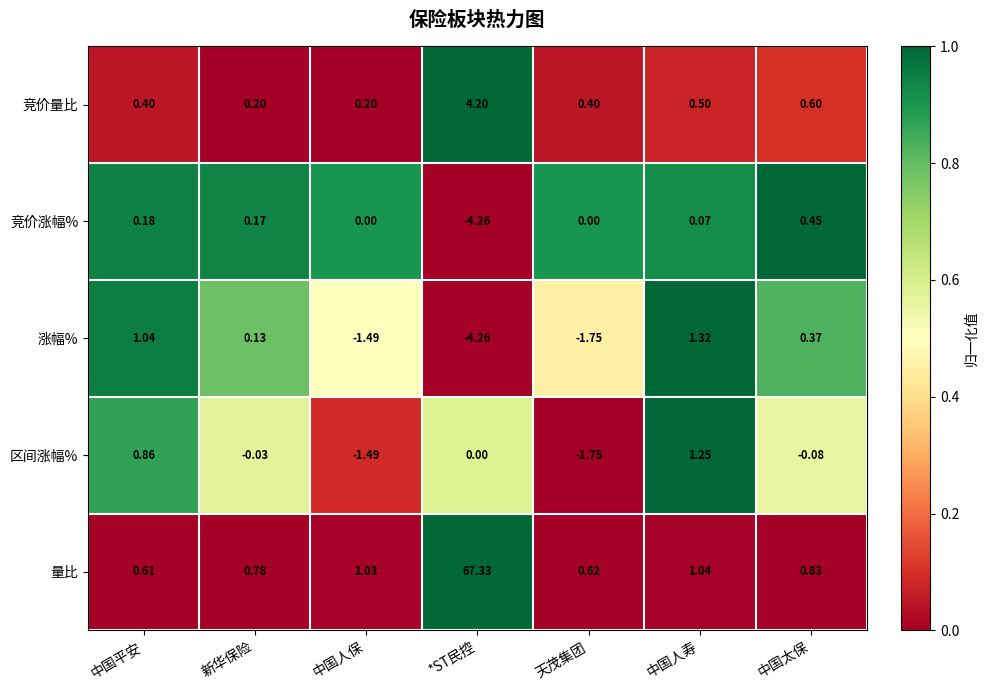

Which category has the highest value in the 区间涨幅% series?

中国人寿